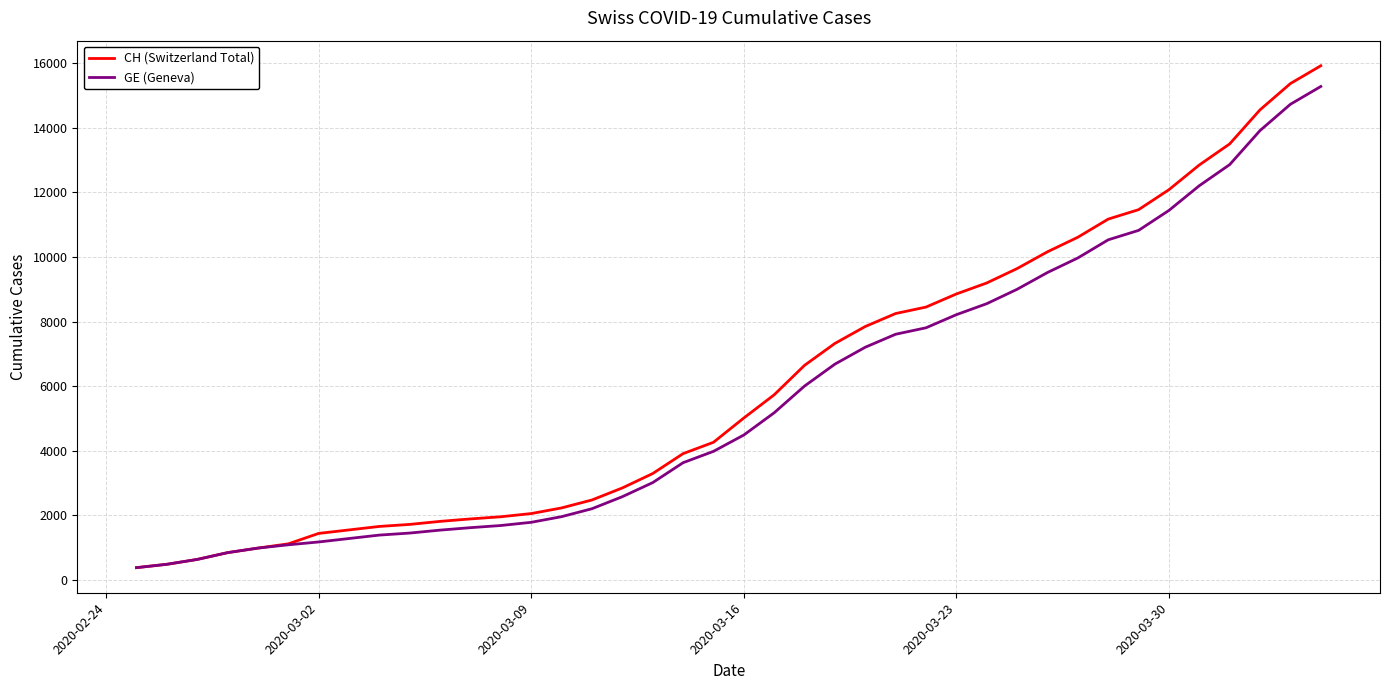

What is the highest value of the CH (Switzerland Total) series?

15926